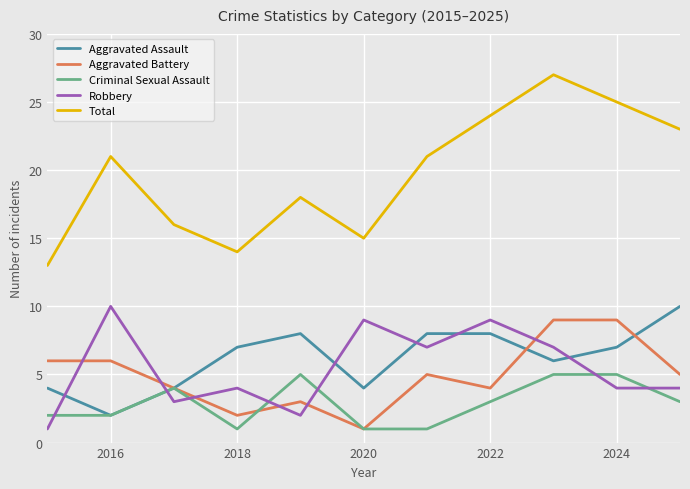

Which series has the largest range (max minus min)?

Total